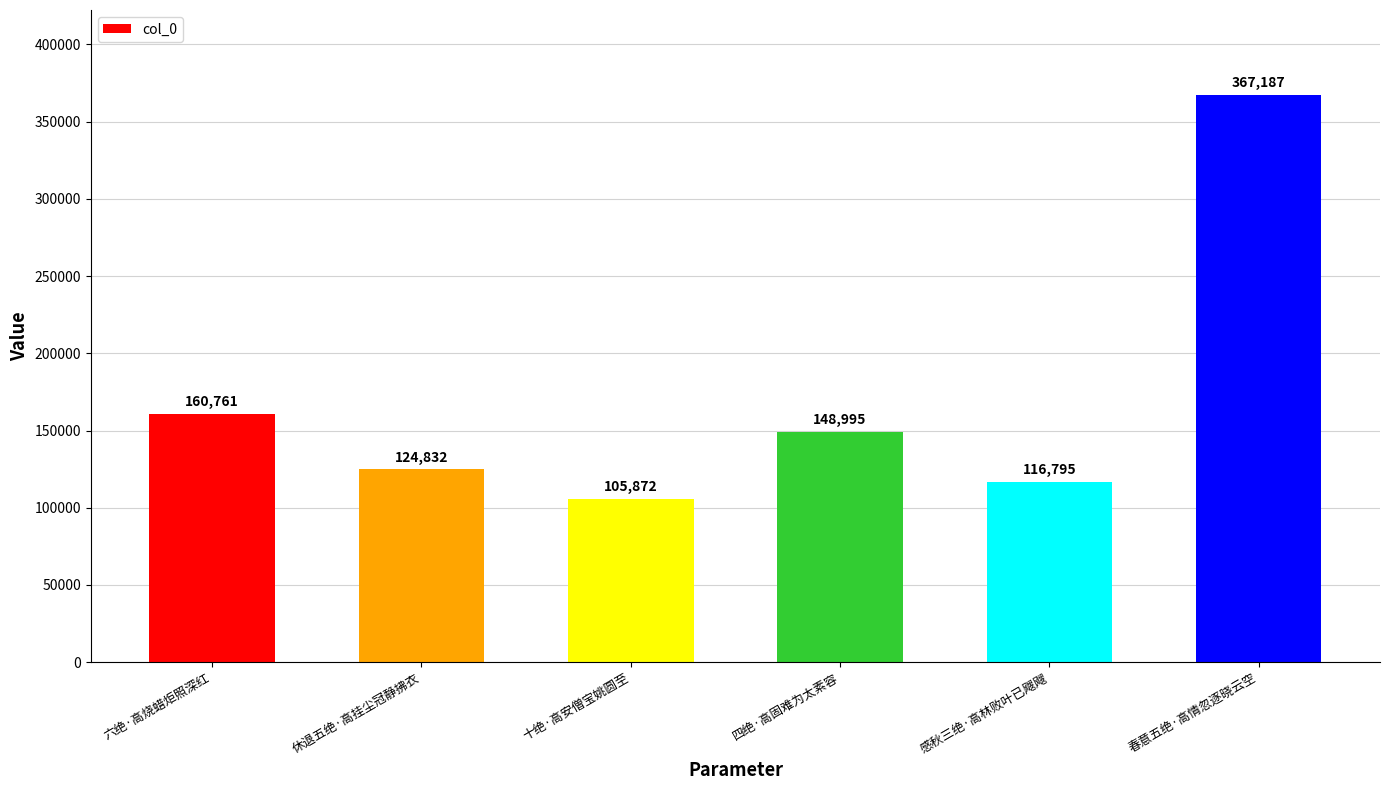

What is the sum of all values?

1024442